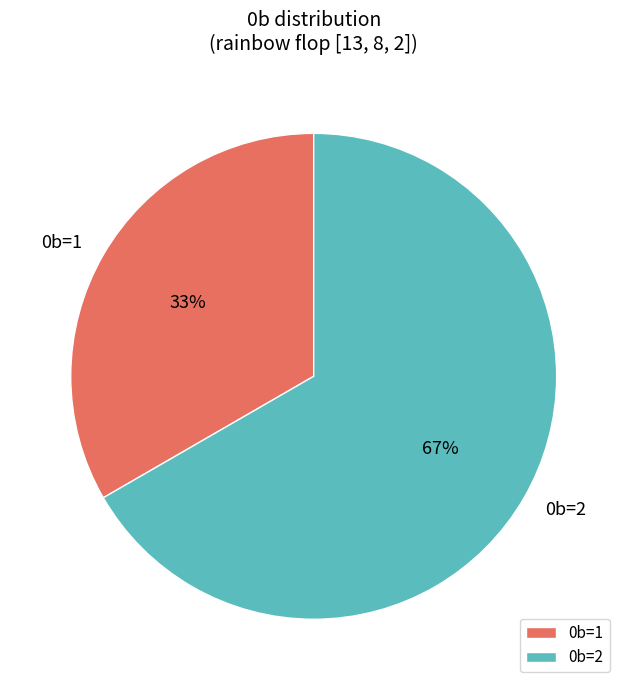

Does 0b=2 represent more than half of the total?

Yes